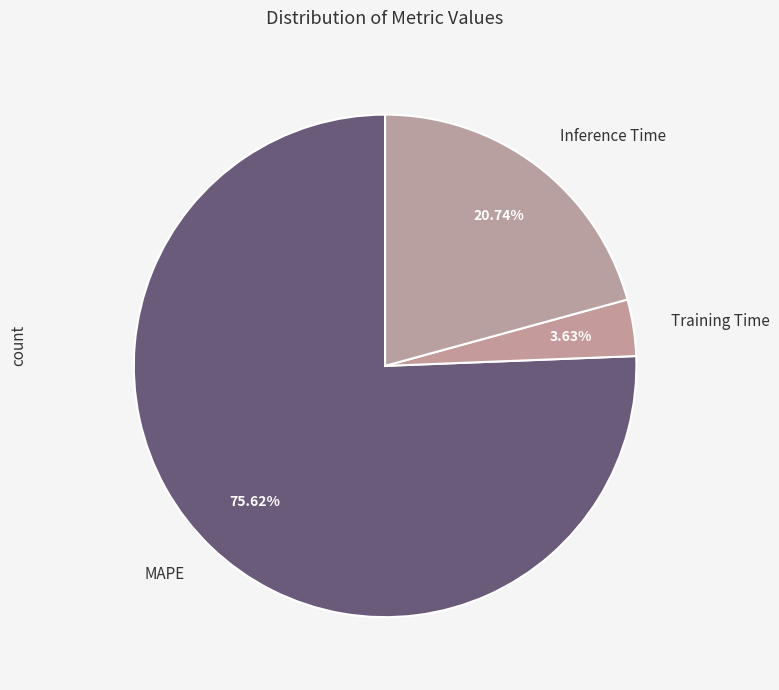

What percentage do Inference Time and Training Time together represent?

24.4%